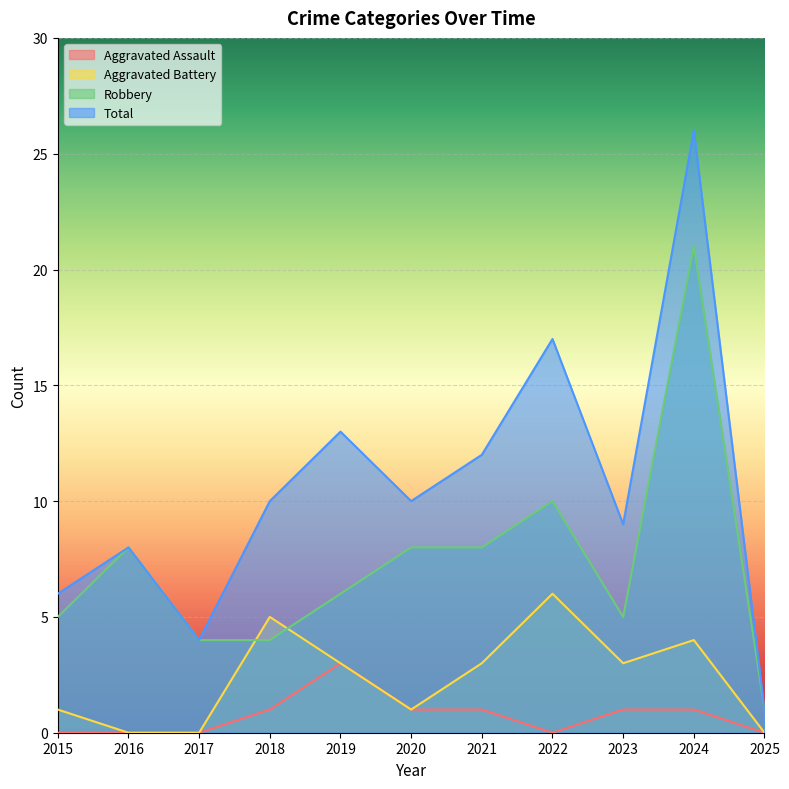

True or false: Aggravated Assault and Robbery intersect in this chart.

False